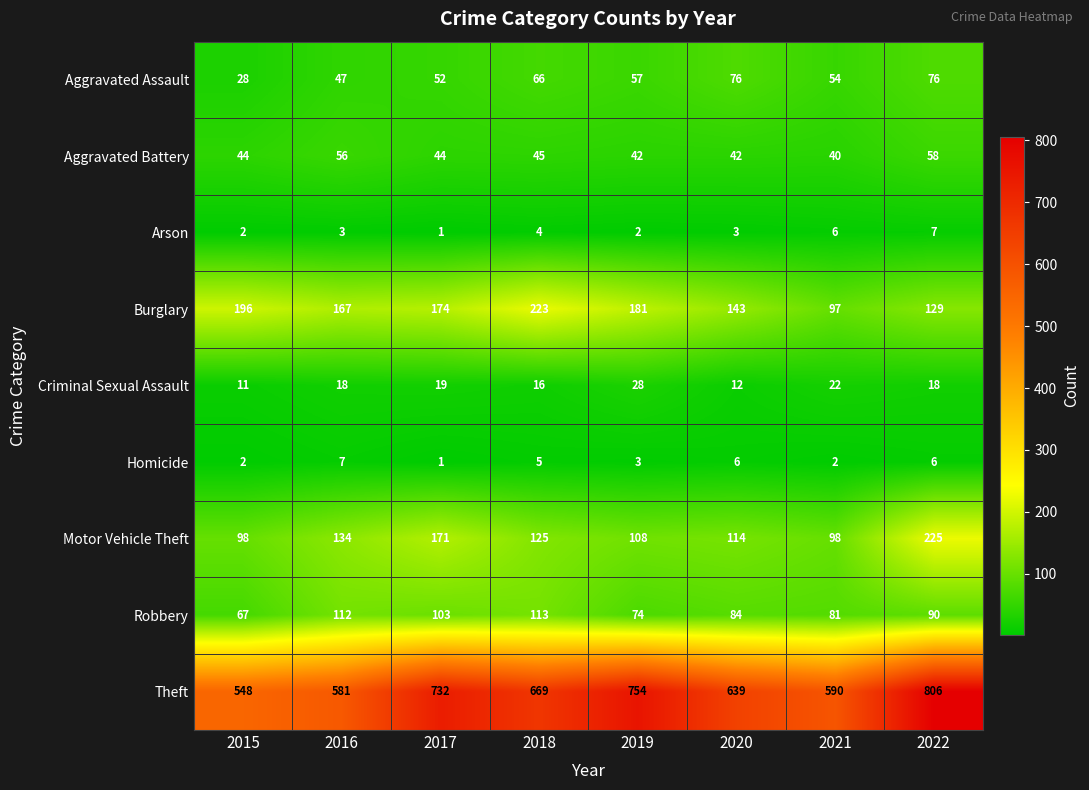

What is the sum of all Arson values?

28